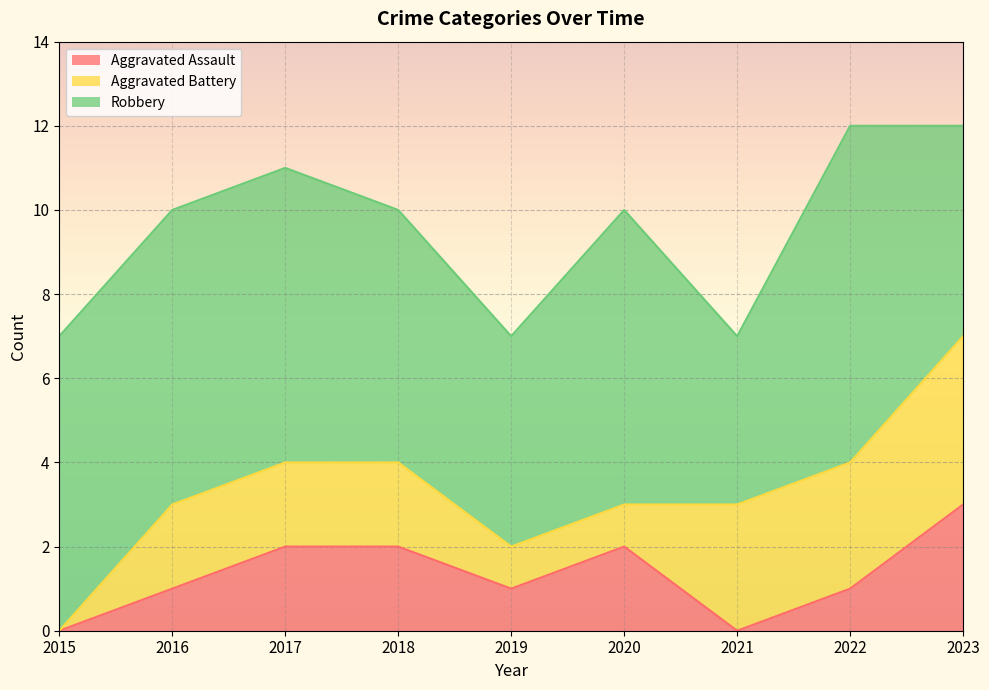

Count the number of data series in this chart.

3